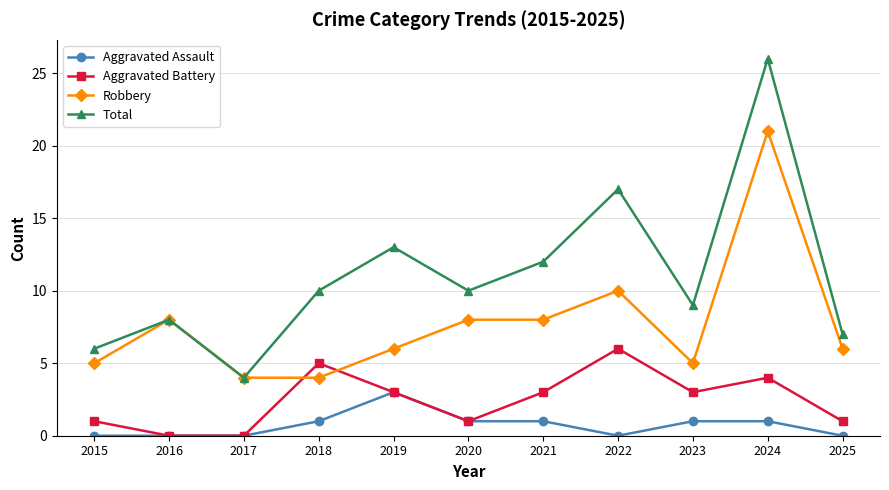

Reading left to right, transcribe all the data shown in this chart.

Aggravated Assault: 2015=0	2016=0	2017=0	2018=1	2019=3	2020=1	2021=1	2022=0	2023=1	2024=1	2025=0
Aggravated Battery: 2015=1	2016=0	2017=0	2018=5	2019=3	2020=1	2021=3	2022=6	2023=3	2024=4	2025=1
Robbery: 2015=5	2016=8	2017=4	2018=4	2019=6	2020=8	2021=8	2022=10	2023=5	2024=21	2025=6
Total: 2015=6	2016=8	2017=4	2018=10	2019=13	2020=10	2021=12	2022=17	2023=9	2024=26	2025=7